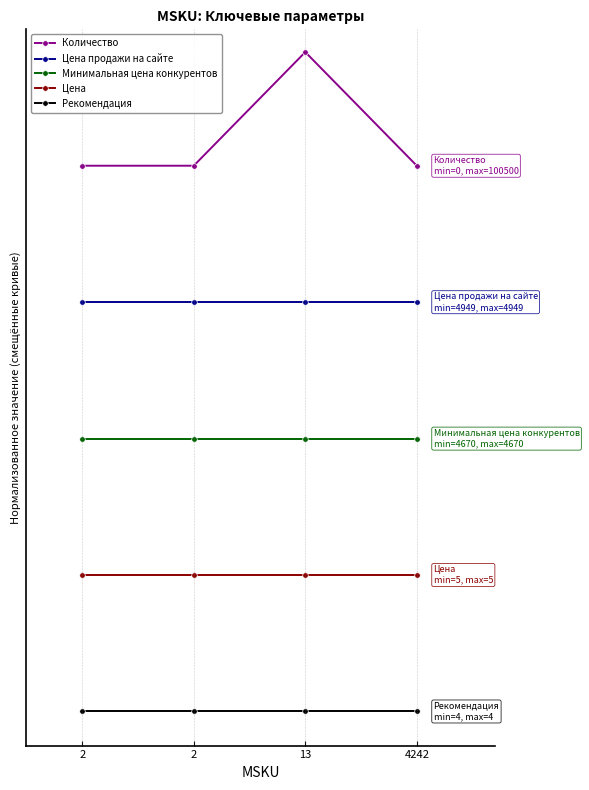

Between 13 and 4242, which series saw the biggest shift?

Количество